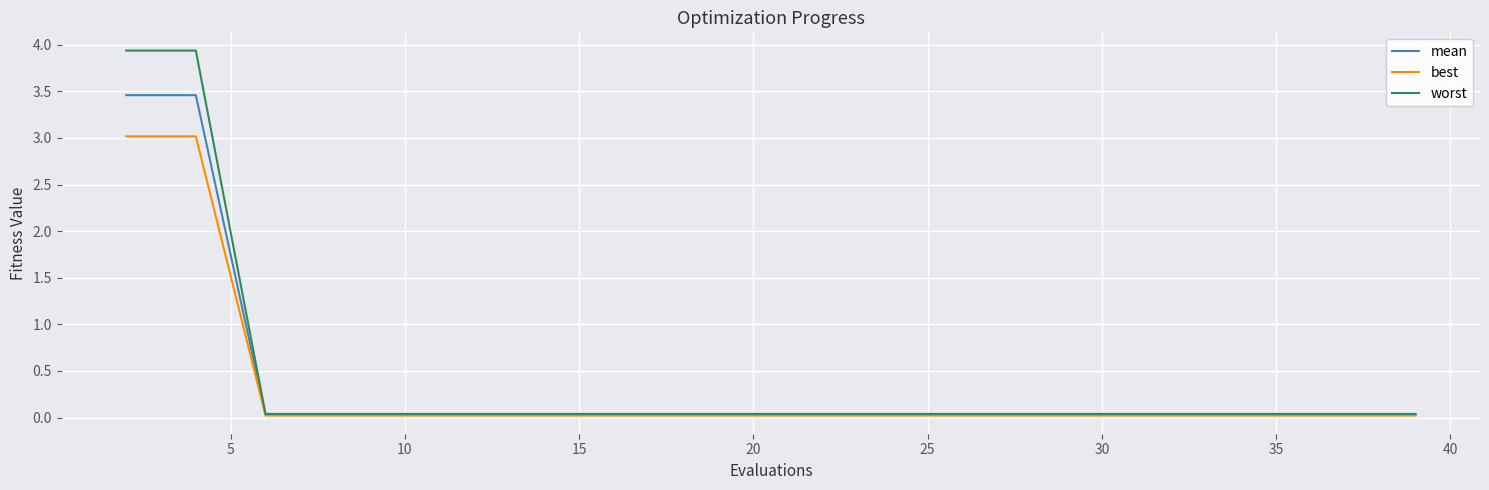

Which series has the largest range (max minus min)?

worst